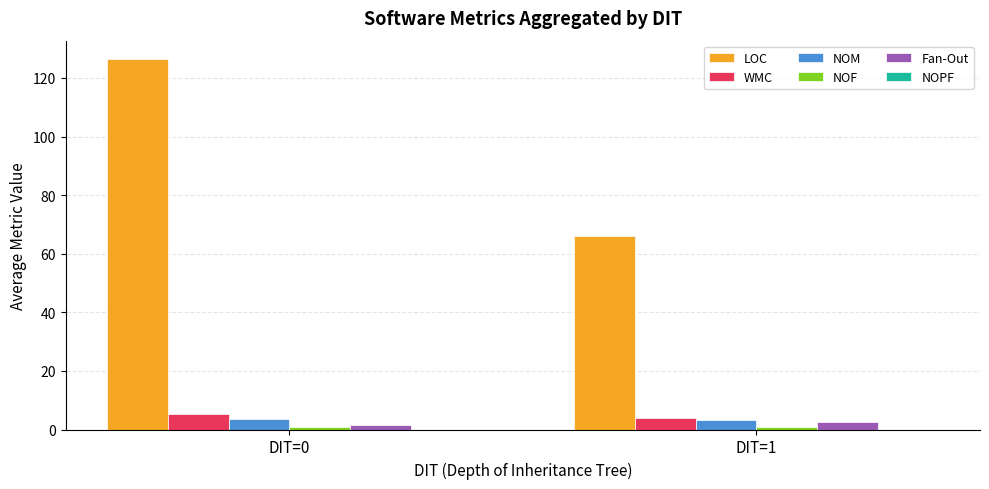

What is the sum of the WMC values at DIT=1 and DIT=0?

9.0